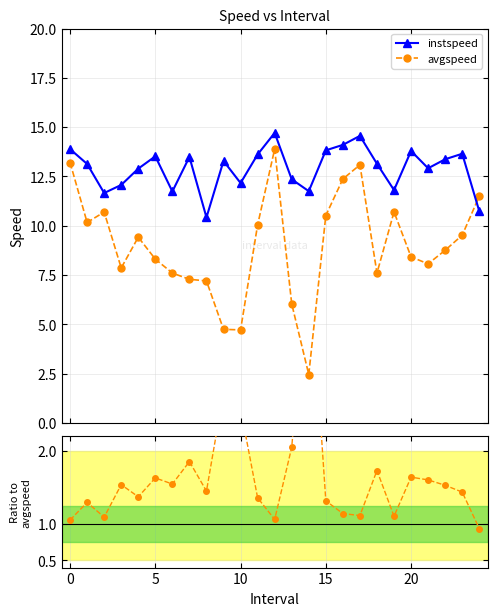

What is the sum of the instspeed values at 23 and 16?

27.8